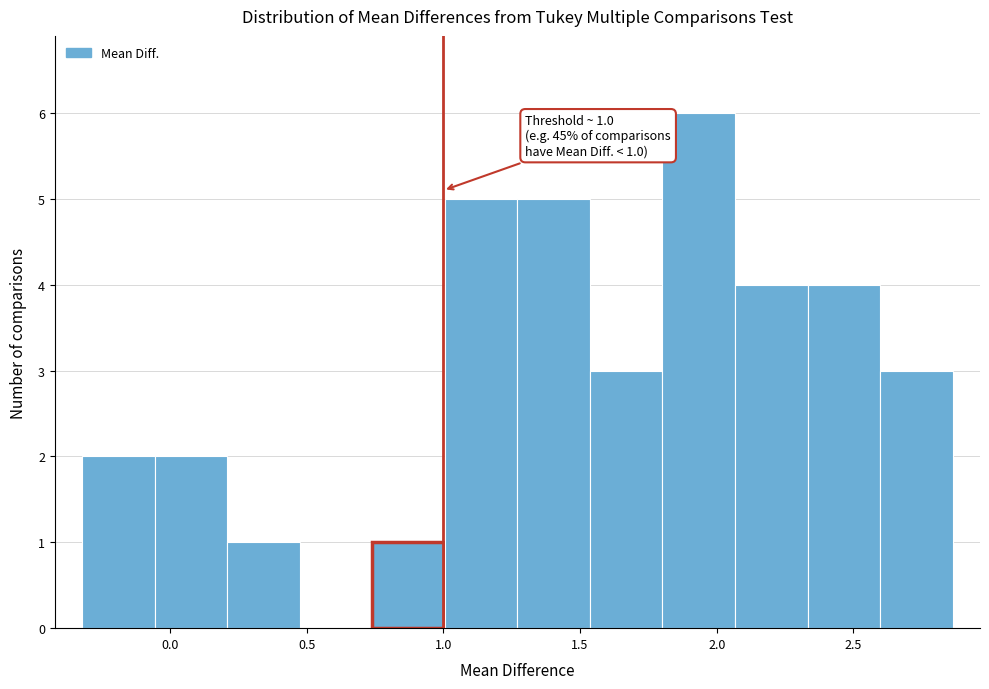

Which range on the x-axis has the tallest bar?

1.80 to 2.05